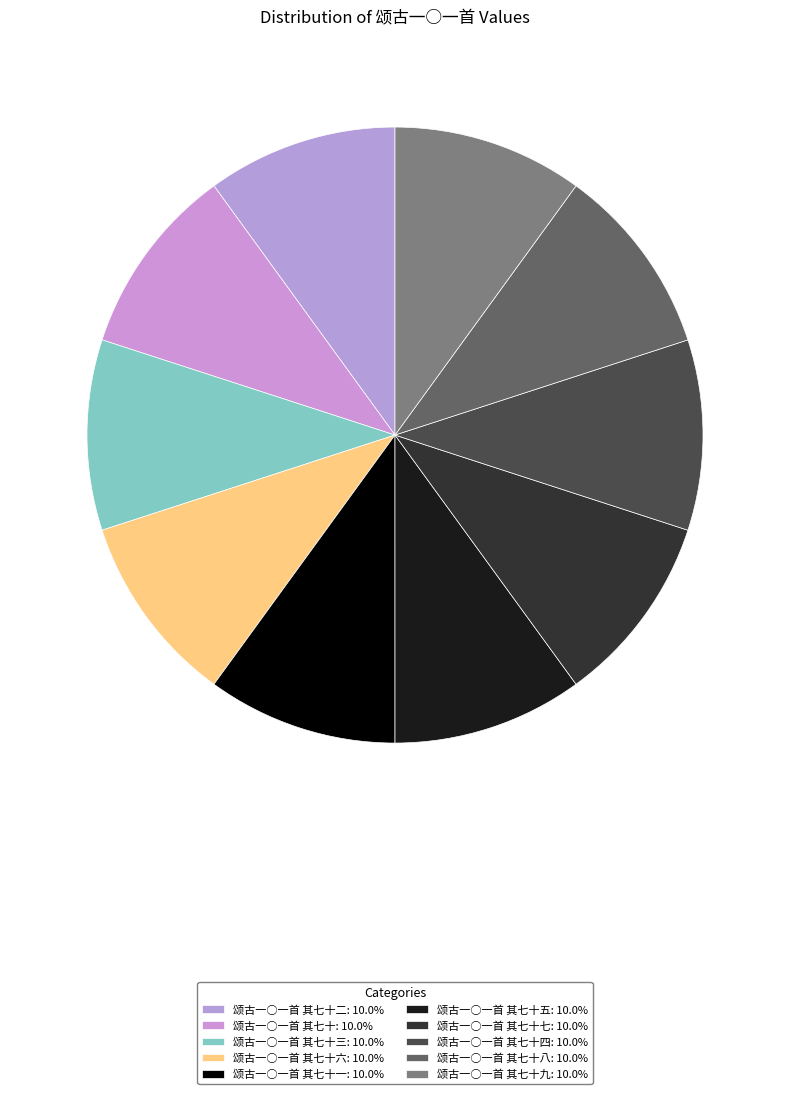

Count the number of slices in the pie.

10